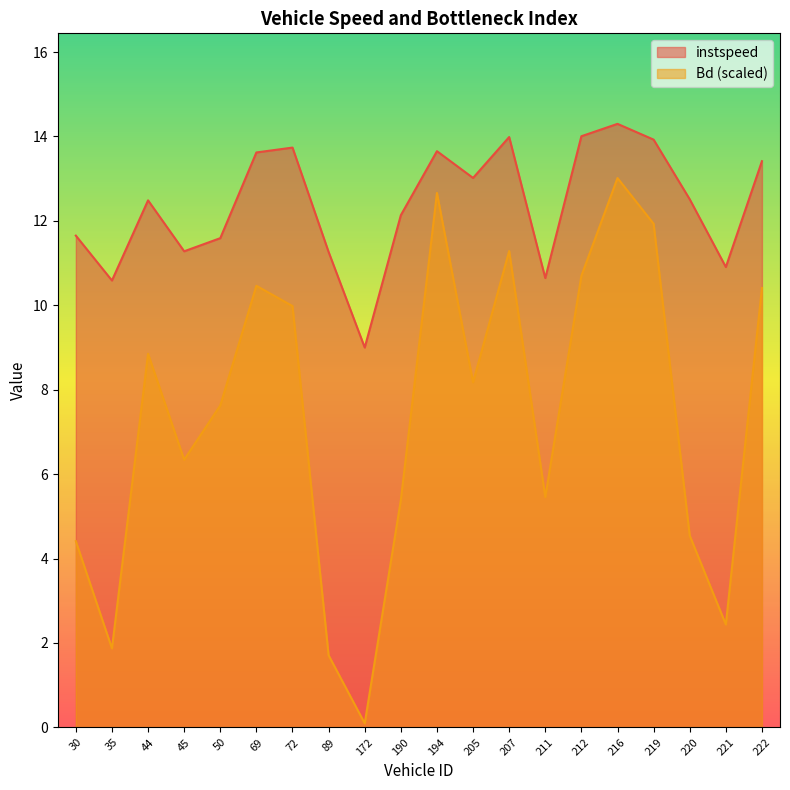

True or false: Bd has a value of 6.7 at 220.0.

False